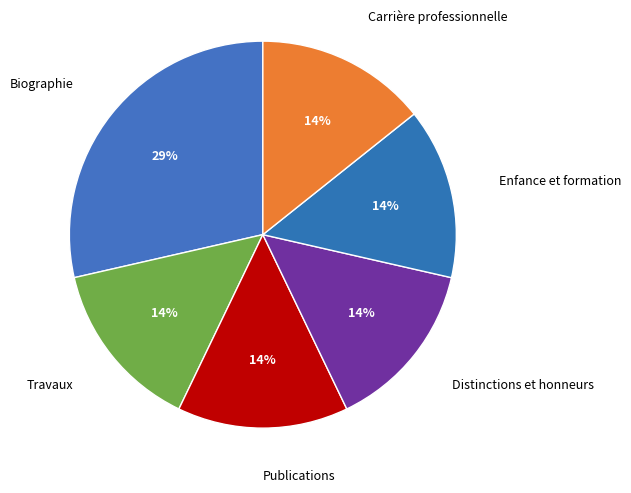

Is it true that Enfance et formation is 22% of the pie?

False